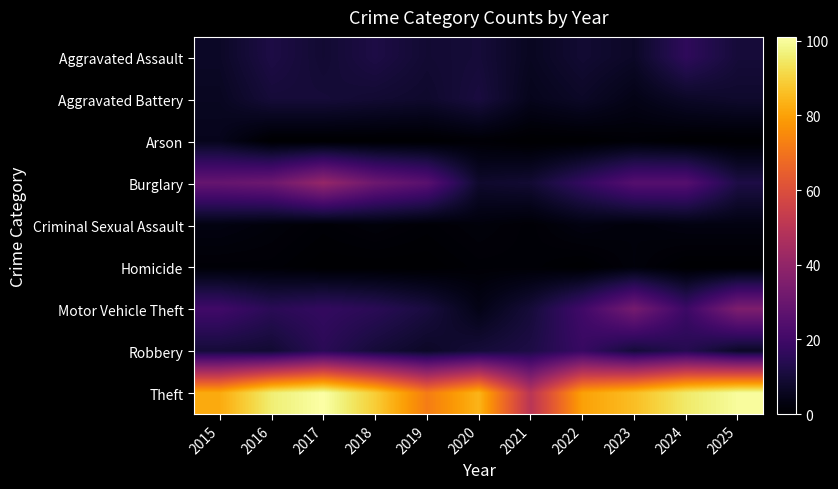

Which has a higher value, 2018 or 2022?

2018